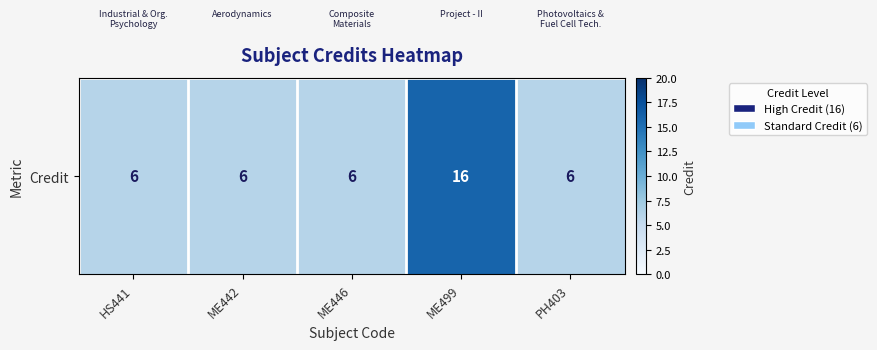

What is the change in value from HS441 to ME499?

+10